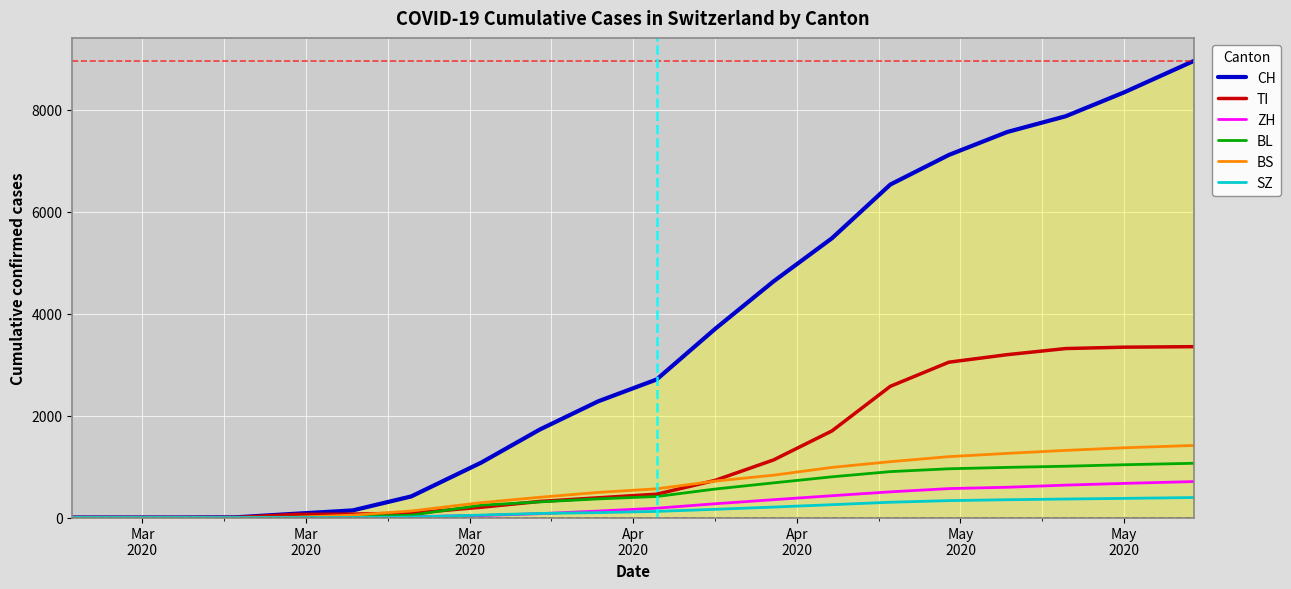

How many lines are shown in the chart?

6